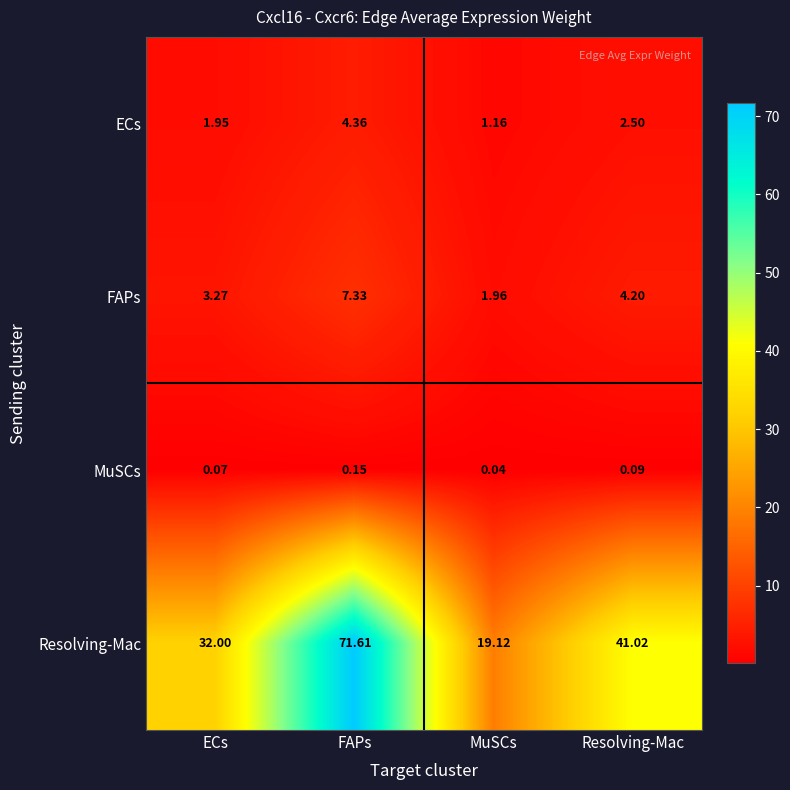

Which category has the lowest value across all series?

MuSCs